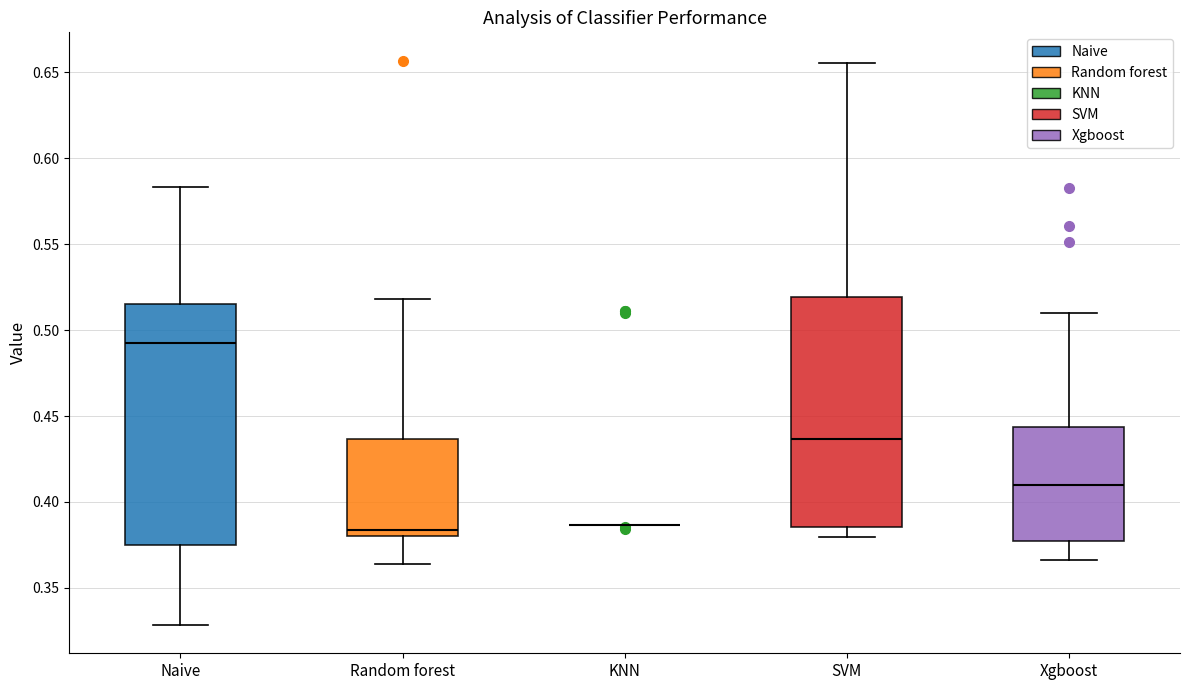

Reading left to right, read every box against the y-axis: the position of its median line, the range the box covers, and the ends of its whiskers. The values are not printed on the chart, so give them approximately, as read against the axis.

Naive: median 0.490, box 0.375 to 0.515, whiskers 0.330 to 0.585
Random forest: median 0.385, box 0.380 to 0.435, whiskers 0.365 to 0.520
KNN: box collapsed to a line at 0.385, whiskers 0.385 to 0.385
SVM: median 0.435, box 0.385 to 0.520, whiskers 0.380 to 0.655
Xgboost: median 0.410, box 0.375 to 0.445, whiskers 0.365 to 0.510